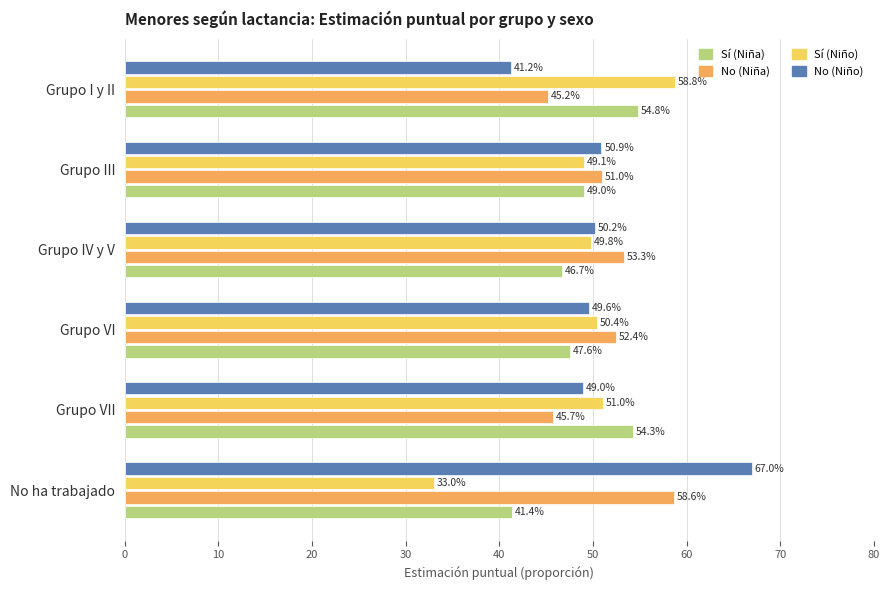

How many data points does each series have?

6